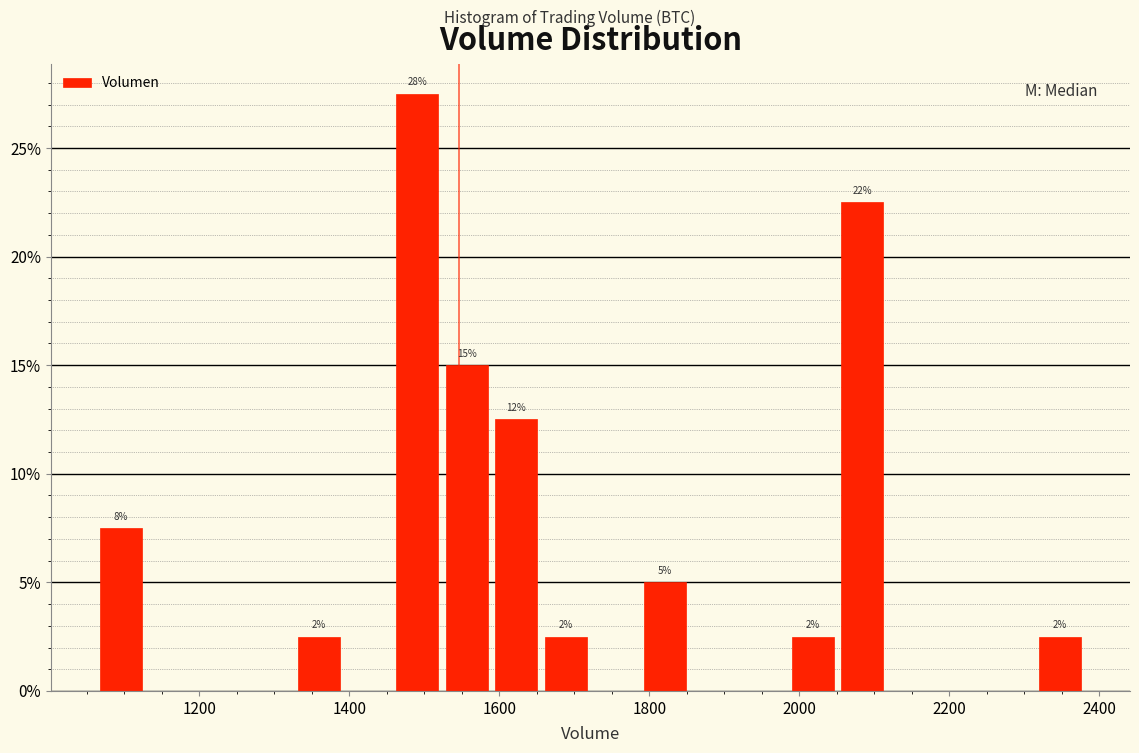

Around what value on the x-axis is the tallest bar? Give the approximate position of its centre, as read against the axis.

1500